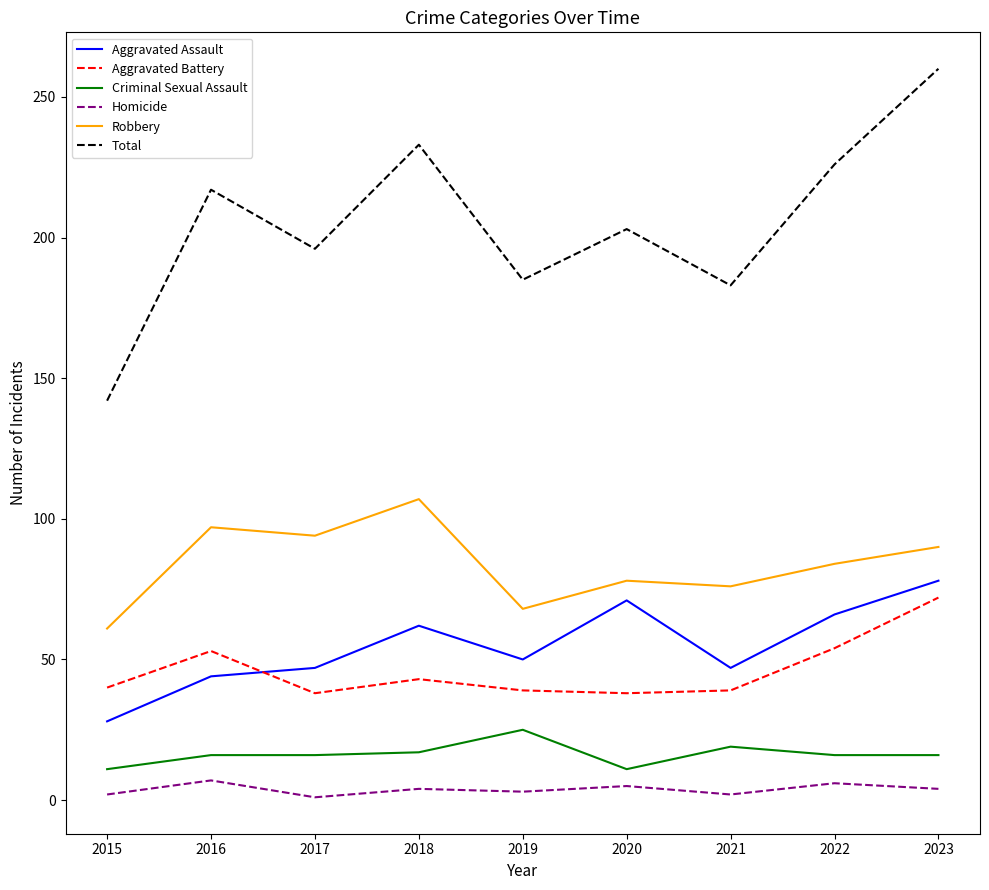

What is the maximum value for Aggravated Assault?

78